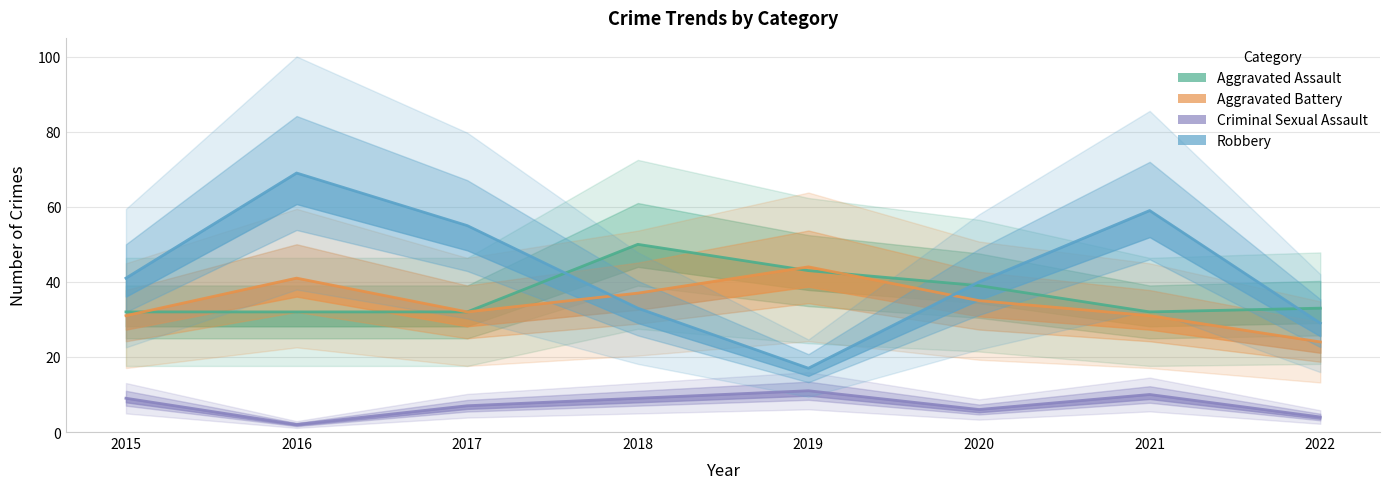

How many distinct data groups are displayed?

4